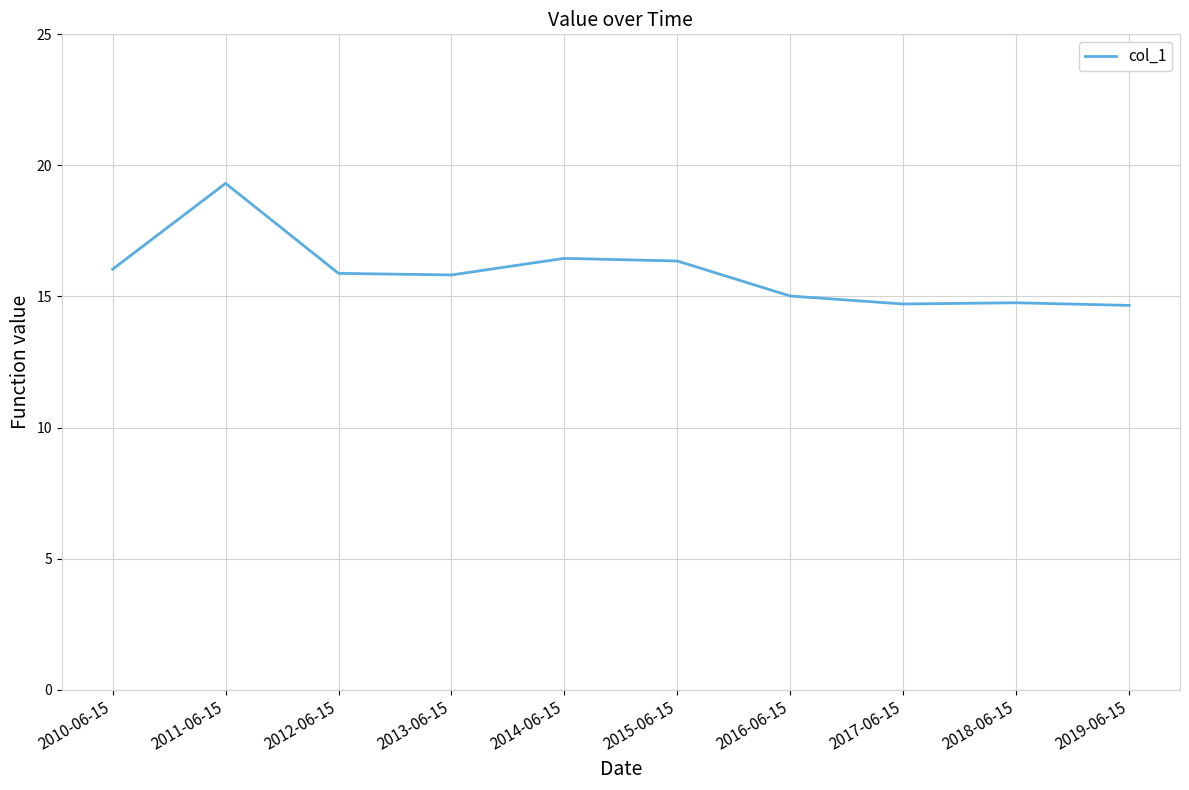

What is the ratio of the value at 2014-06-15 to the value at 2017-06-15?

1.1